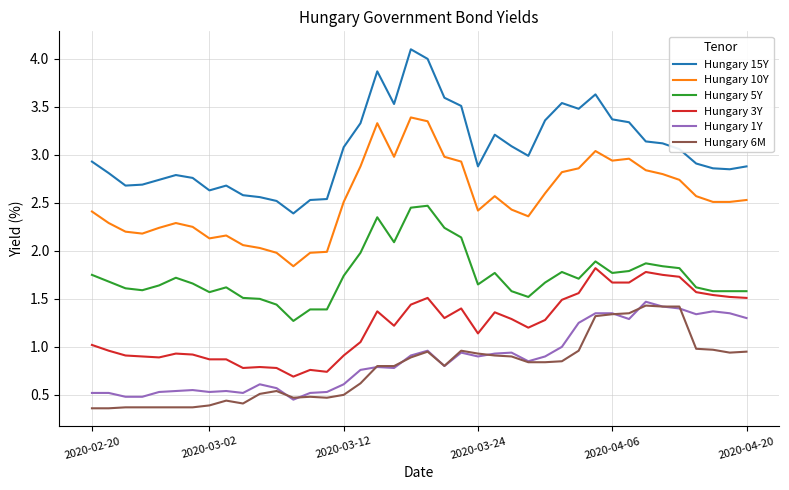

What is the minimum value shown in the chart?

0.4